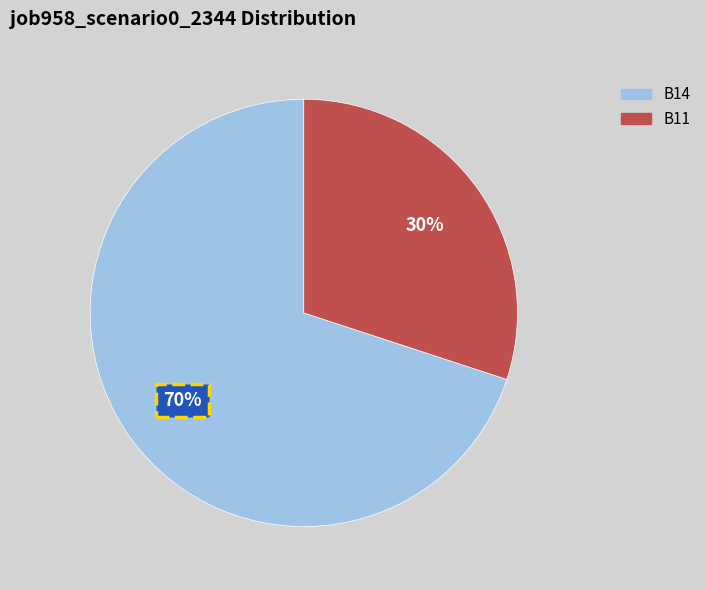

Is there a majority slice in this chart?

Yes